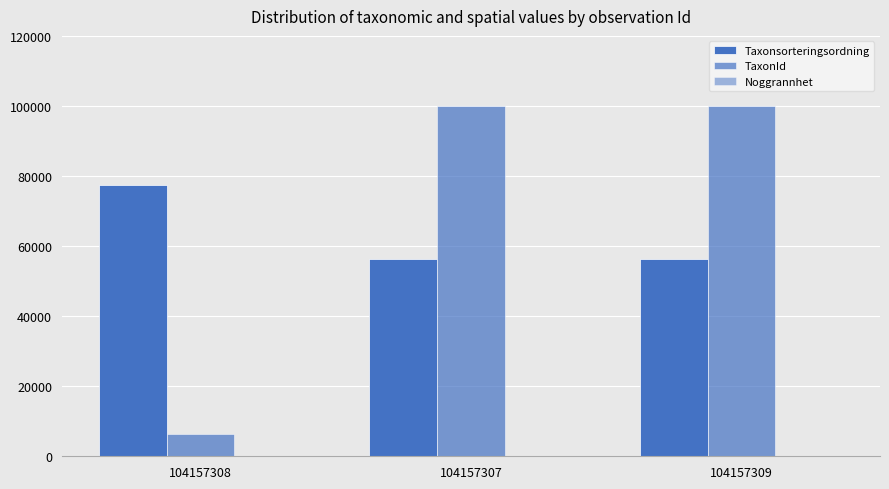

What position from the left is 104157307?

2